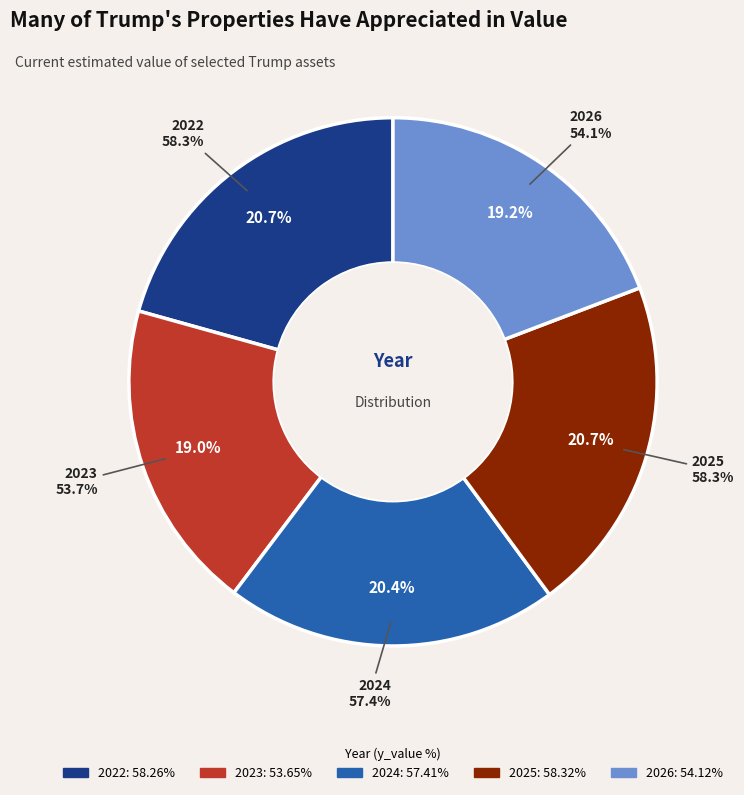

Which slice is the largest?

2025